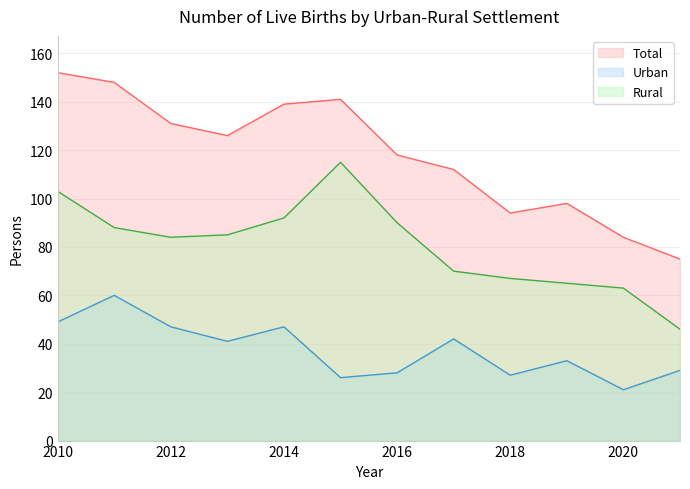

Which series has the largest range (max minus min)?

Total